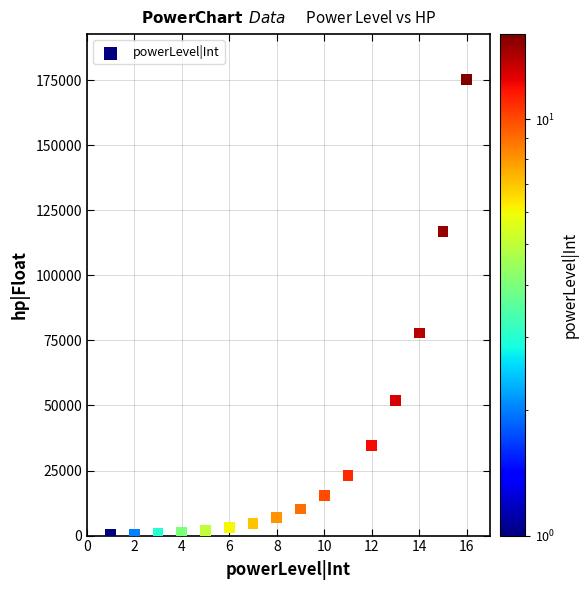

What Y value in the scatter plot is closest to 87779?

77848